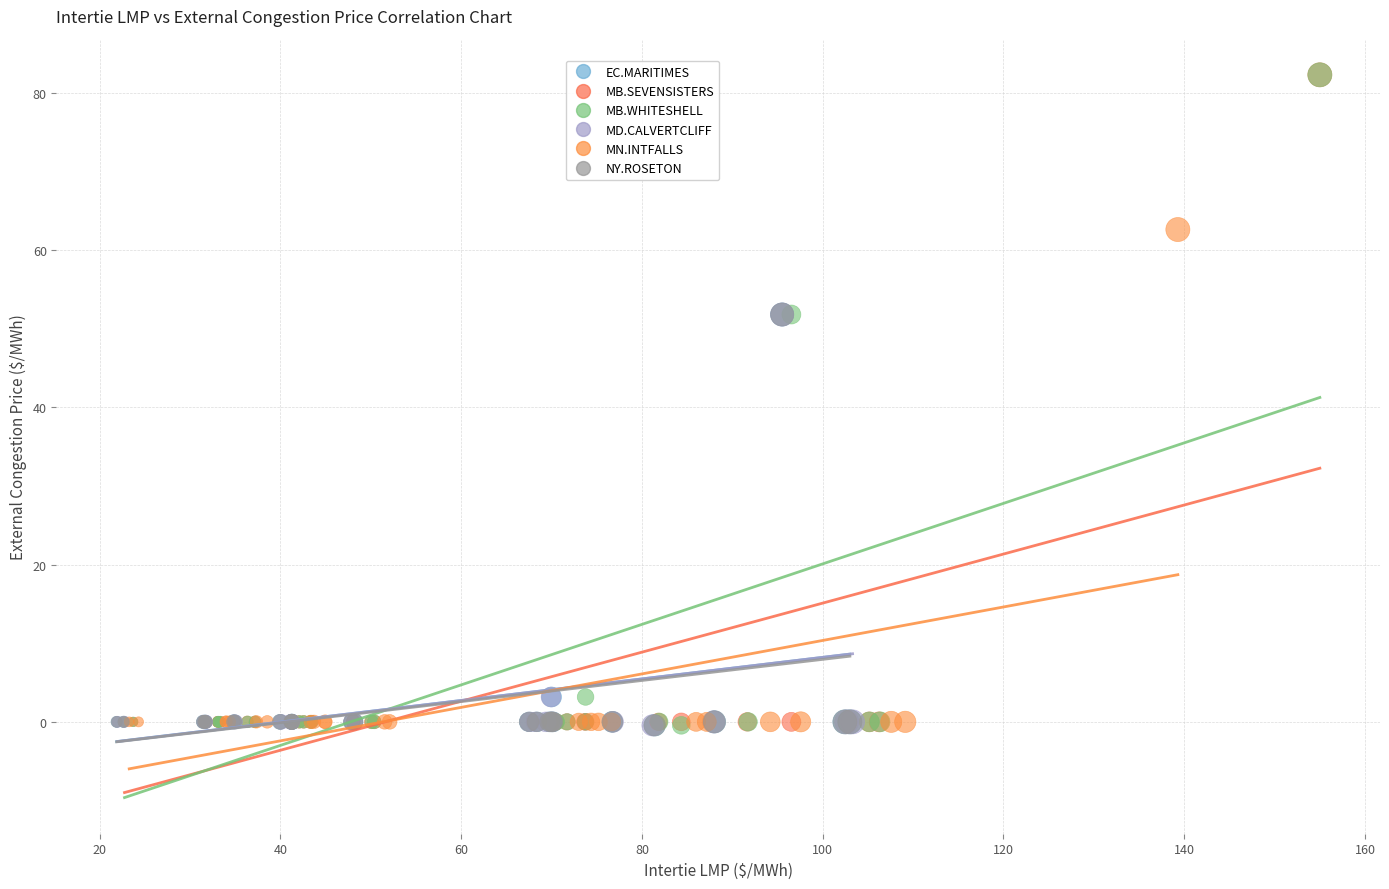

What are all the series names shown in the legend?

EC.MARITIMES, MB.SEVENSISTERS, MB.WHITESHELL, MD.CALVERTCLIFF, MN.INTFALLS, NY.ROSETON